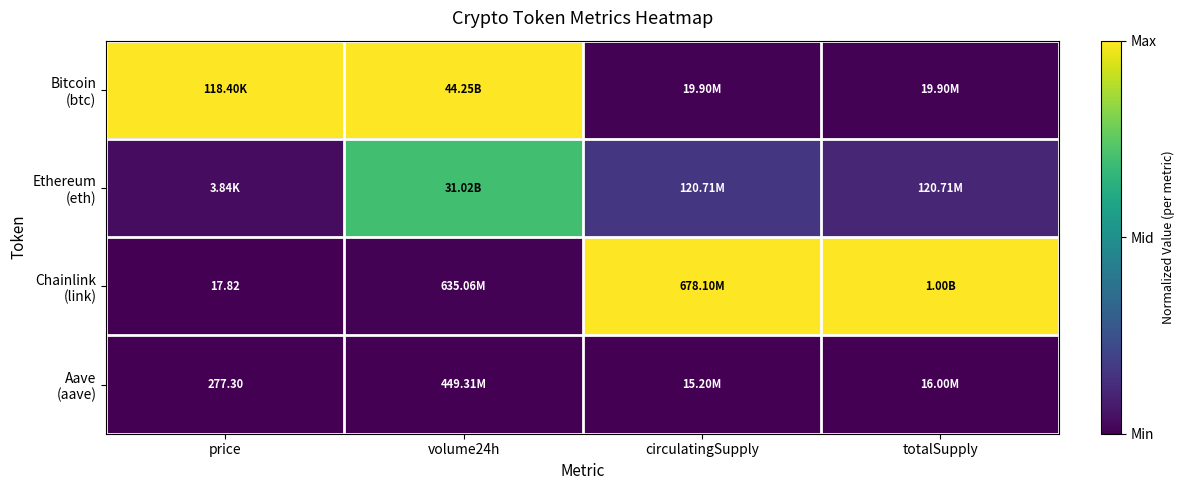

At which category is the sum across all series the highest?

volume24h